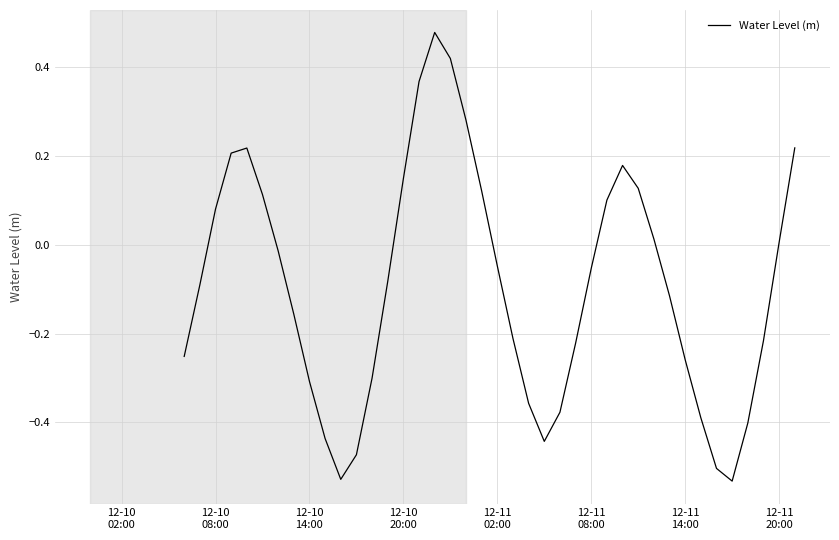

What is the difference between the maximum and minimum values?

1.0